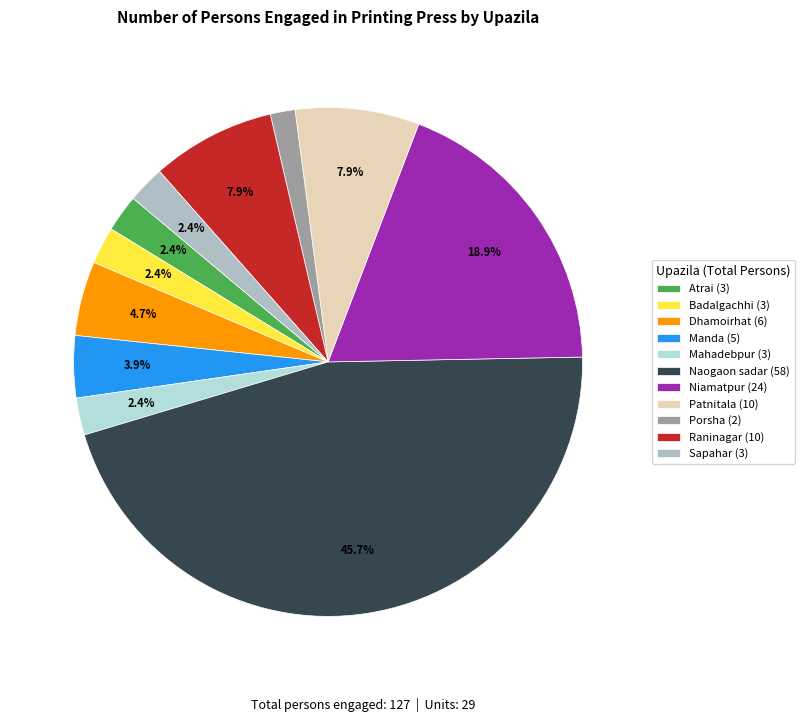

Which category has the smallest portion of the pie?

Porsha